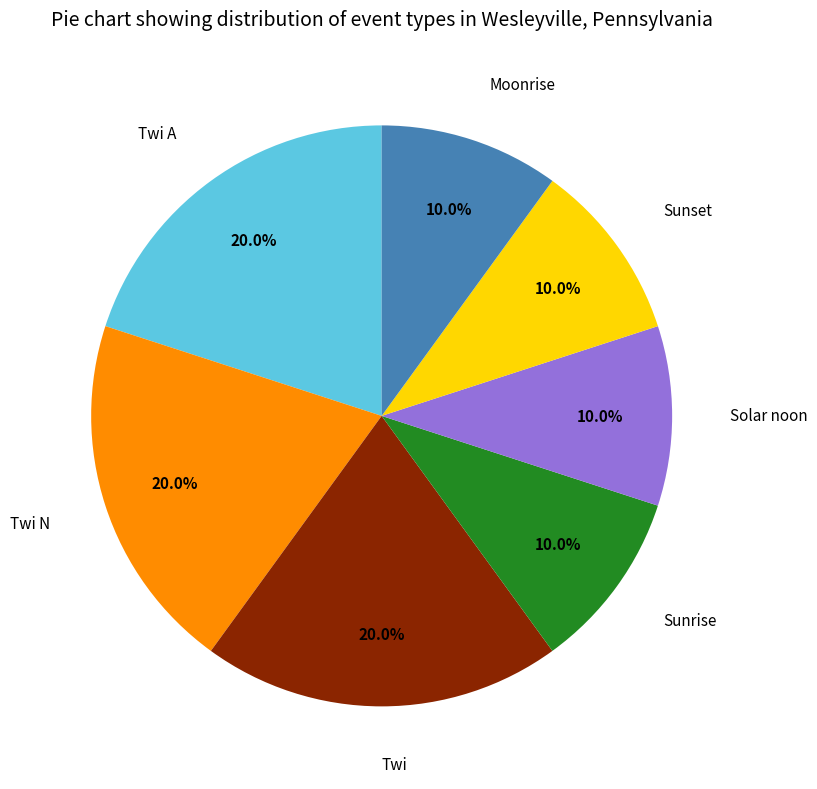

Is the sum of Sunset and Moonrise greater than half?

No